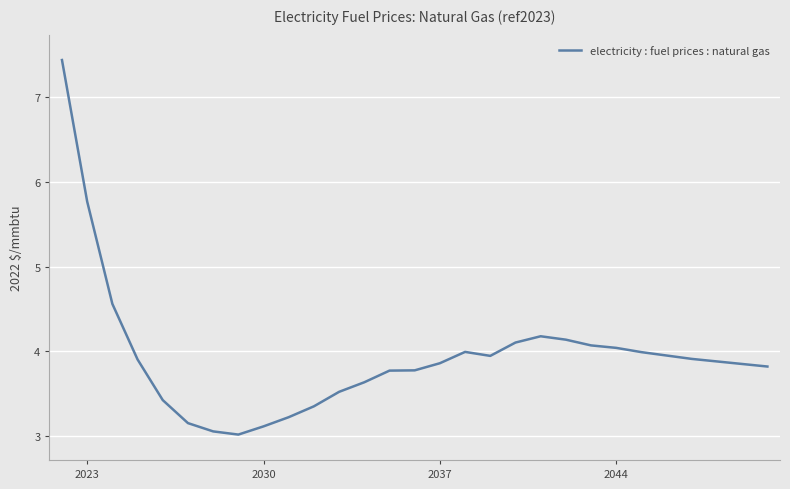

What is the difference between the maximum and minimum values?

4.4